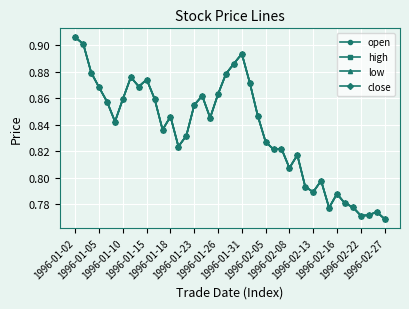

True or false: close and low intersect in this chart.

False